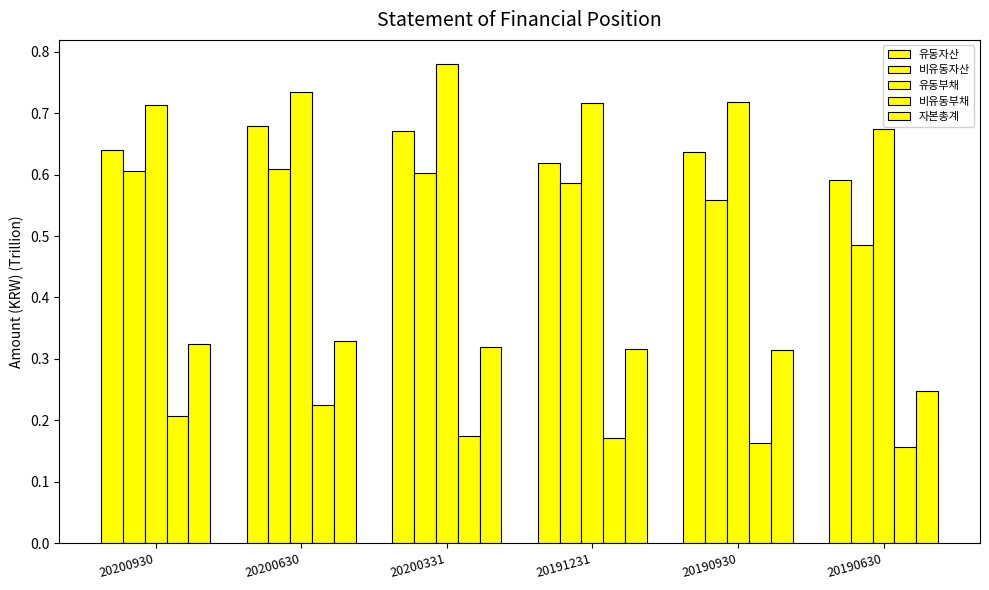

List the labels in order of 유동자산 value, smallest first.

20190630, 20191231, 20190930, 20200930, 20200331, 20200630